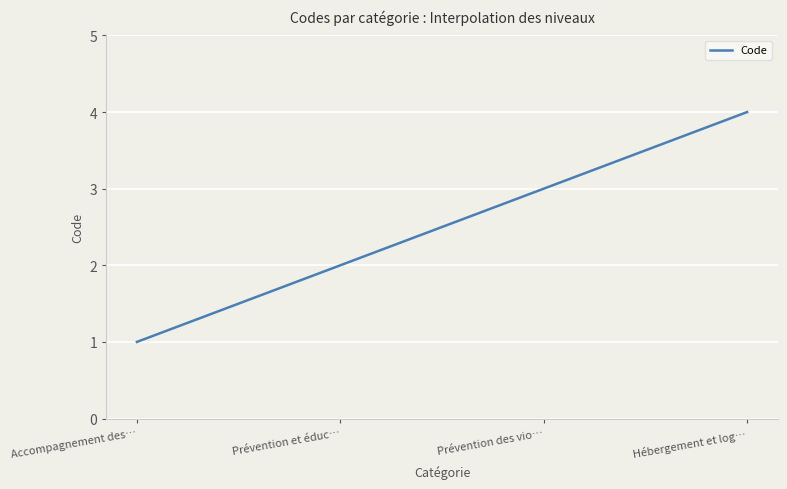

What is the smallest value displayed?

1.0